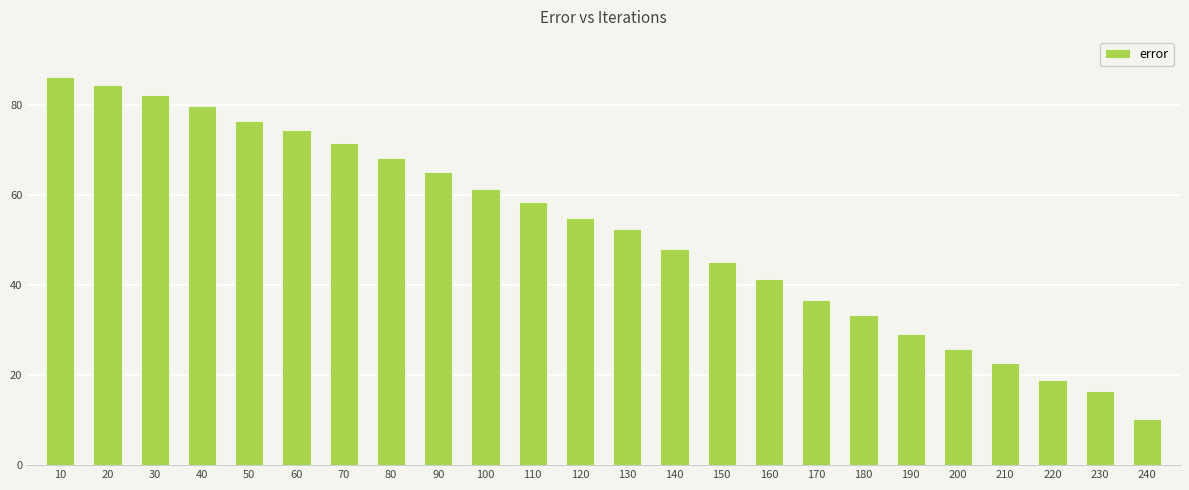

Count the number of data series in this chart.

1